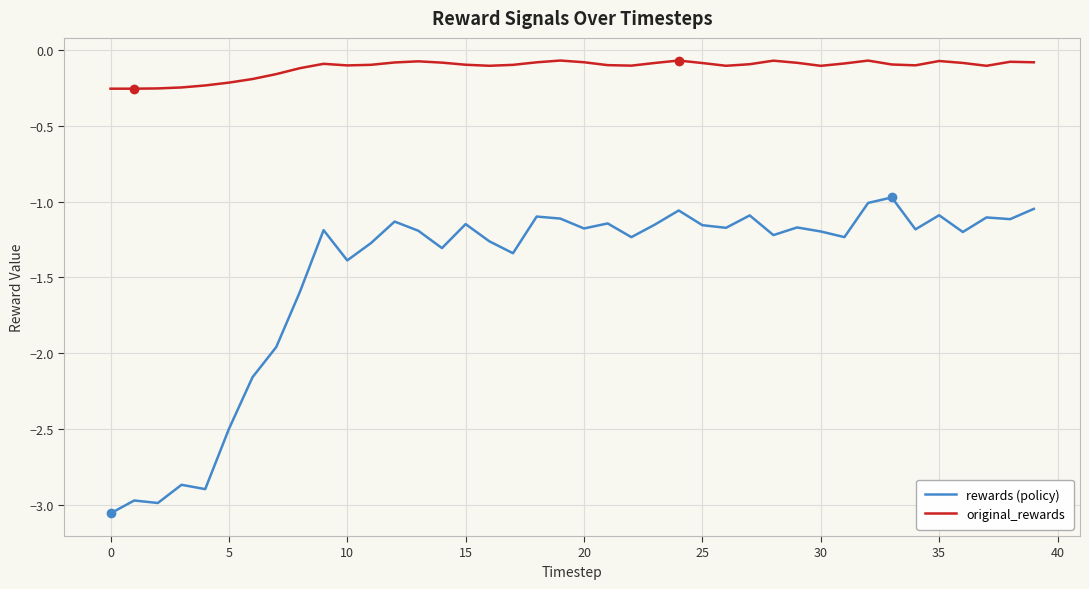

What is the difference between the second highest and second lowest values in the original_rewards series?

0.2